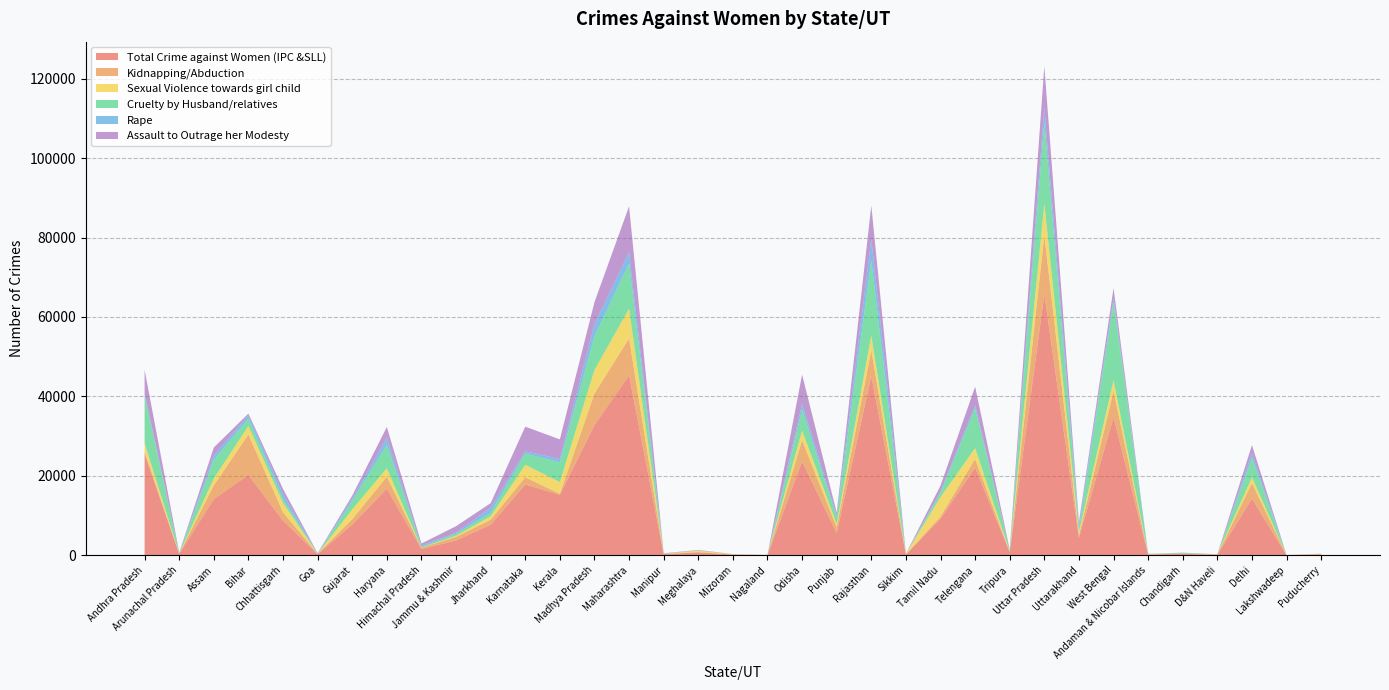

Reading right to left, extract all data points from this chart.

Total Crime against Women (IPC &SLL): Puducherry=200	Lakshwadeep=16	Delhi=14247	D&N Haveli=126	Chandigarh=325	Andaman & Nicobar Islands=178	West Bengal=34738	Uttarakhand=4337	Uttar Pradesh=65743	Tripura=752	Telengana=22066	Tamil Nadu=9207	Sikkim=179	Rajasthan=45058	Punjab=5572	Odisha=23648	Nagaland=49	Mizoram=147	Meghalaya=690	Manipur=248	Maharashtra=45331	Madhya Pradesh=32765	Kerala=15213	Karnataka=17813	Jharkhand=7678	Jammu & Kashmir=3716	Himachal Pradesh=1551	Haryana=16743	Gujarat=7731	Goa=273	Chhattisgarh=8693	Bihar=20222	Assam=14148	Arunachal Pradesh=335	Andhra Pradesh=25503
Kidnapping/Abduction: Puducherry=14	Lakshwadeep=0	Delhi=3917	D&N Haveli=34	Chandigarh=112	Andaman & Nicobar Islands=8	West Bengal=6596	Uttarakhand=696	Uttar Pradesh=14887	Tripura=93	Telengana=2195	Tamil Nadu=536	Sikkim=34	Rajasthan=6587	Punjab=1478	Odisha=5308	Nagaland=4	Mizoram=2	Meghalaya=96	Manipur=61	Maharashtra=9297	Madhya Pradesh=7960	Kerala=241	Karnataka=1812	Jharkhand=1265	Jammu & Kashmir=886	Himachal Pradesh=326	Haryana=3050	Gujarat=1334	Goa=60	Chhattisgarh=2121	Bihar=10190	Assam=3466	Arunachal Pradesh=48	Andhra Pradesh=592
Sexual Violence towards girl child: Puducherry=102	Lakshwadeep=8	Delhi=1434	D&N Haveli=55	Chandigarh=0	Andaman & Nicobar Islands=107	West Bengal=2714	Uttarakhand=822	Uttar Pradesh=7955	Tripura=119	Telengana=2704	Tamil Nadu=4906	Sikkim=103	Rajasthan=3679	Punjab=841	Odisha=2423	Nagaland=25	Mizoram=96	Meghalaya=364	Manipur=54	Maharashtra=7467	Madhya Pradesh=5935	Kerala=2957	Karnataka=3141	Jharkhand=864	Jammu & Kashmir=303	Himachal Pradesh=5	Haryana=2092	Gujarat=2461	Goa=0	Chhattisgarh=2355	Bihar=2126	Assam=1703	Arunachal Pradesh=46	Andhra Pradesh=2127
Cruelty by Husband/relatives: Puducherry=9	Lakshwadeep=3	Delhi=4901	D&N Haveli=10	Chandigarh=83	Andaman & Nicobar Islands=5	West Bengal=19650	Uttarakhand=954	Uttar Pradesh=20371	Tripura=338	Telengana=10000	Tamil Nadu=1043	Sikkim=2	Rajasthan=18847	Punjab=1640	Odisha=5322	Nagaland=3	Mizoram=4	Meghalaya=28	Manipur=10	Maharashtra=11367	Madhya Pradesh=8486	Kerala=4998	Karnataka=2812	Jharkhand=850	Jammu & Kashmir=500	Himachal Pradesh=196	Haryana=5883	Gujarat=2166	Goa=6	Chhattisgarh=942	Bihar=1850	Assam=4704	Arunachal Pradesh=74	Andhra Pradesh=11964
Rape: Puducherry=9	Lakshwadeep=4	Delhi=1212	D&N Haveli=9	Chandigarh=78	Andaman & Nicobar Islands=12	West Bengal=1111	Uttarakhand=867	Uttar Pradesh=3690	Tripura=62	Telengana=814	Tamil Nadu=421	Sikkim=13	Rajasthan=5400	Punjab=517	Odisha=1464	Nagaland=7	Mizoram=14	Meghalaya=75	Manipur=42	Maharashtra=2904	Madhya Pradesh=3029	Kerala=814	Karnataka=595	Jharkhand=1300	Jammu & Kashmir=287	Himachal Pradesh=360	Haryana=1790	Gujarat=610	Goa=73	Chhattisgarh=1246	Bihar=881	Assam=1113	Arunachal Pradesh=74	Andhra Pradesh=621
Assault to Outrage her Modesty: Puducherry=35	Lakshwadeep=1	Delhi=2017	D&N Haveli=11	Chandigarh=42	Andaman & Nicobar Islands=32	West Bengal=2477	Uttarakhand=699	Uttar Pradesh=10548	Tripura=87	Telengana=4652	Tamil Nadu=1414	Sikkim=23	Rajasthan=8508	Punjab=666	Odisha=7327	Nagaland=9	Mizoram=28	Meghalaya=63	Manipur=67	Maharashtra=11512	Madhya Pradesh=5564	Kerala=4940	Karnataka=6201	Jharkhand=1144	Jammu & Kashmir=1606	Himachal Pradesh=492	Haryana=2739	Gujarat=693	Goa=87	Chhattisgarh=1322	Bihar=402	Assam=1984	Arunachal Pradesh=67	Andhra Pradesh=5884